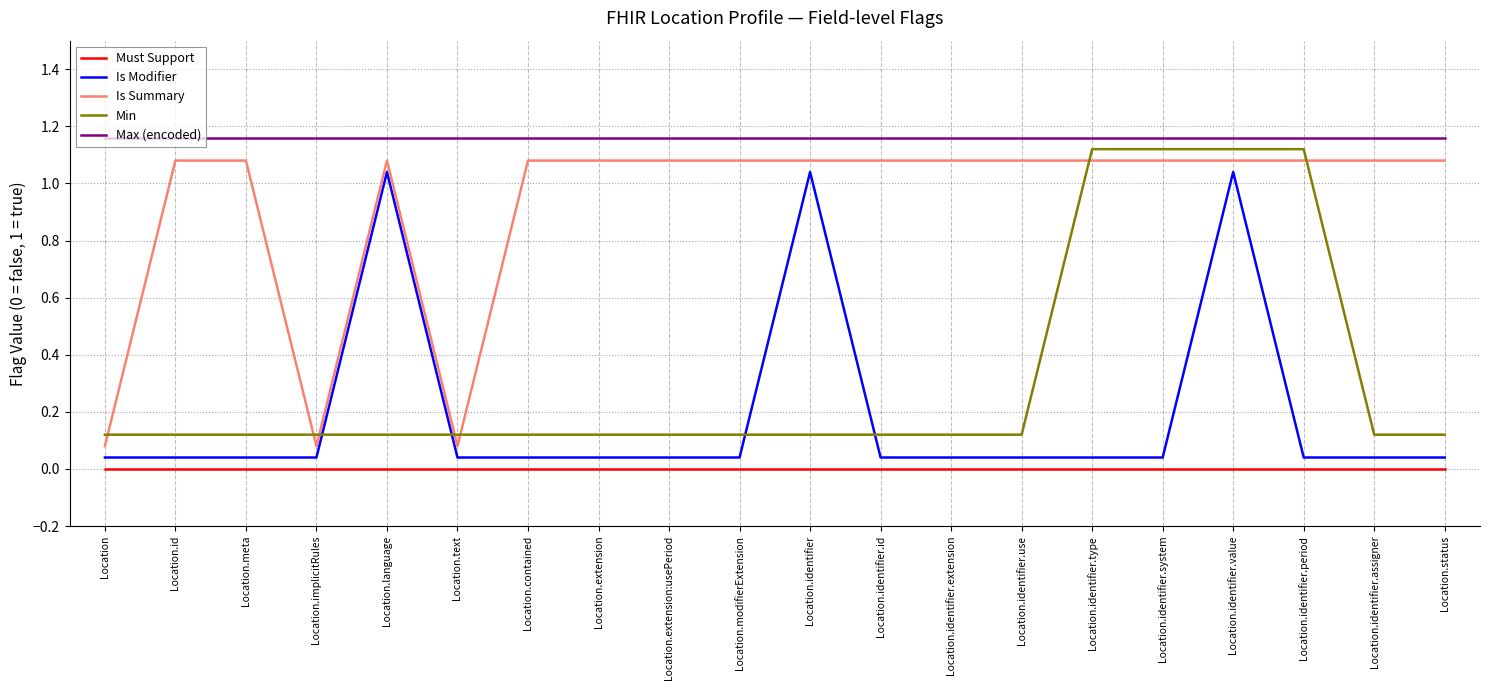

Which series has the largest total across all categories?

Max (encoded)